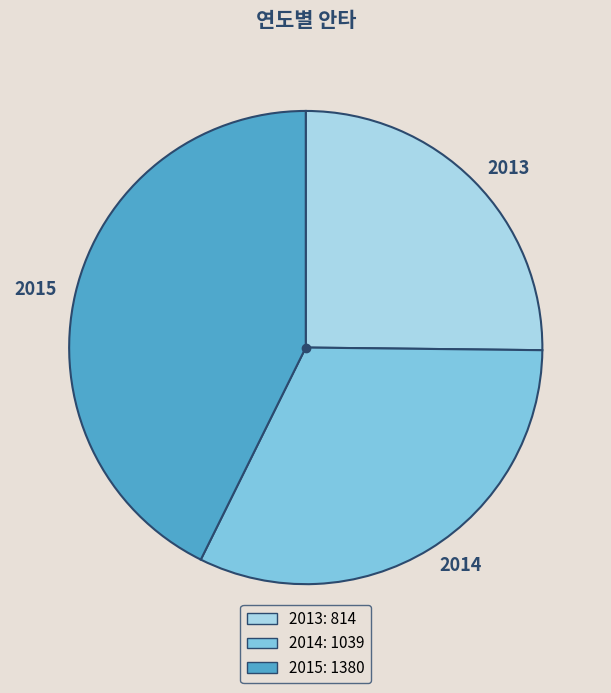

Approximately how many times larger is the value at 2014 compared to 2015?

0.8